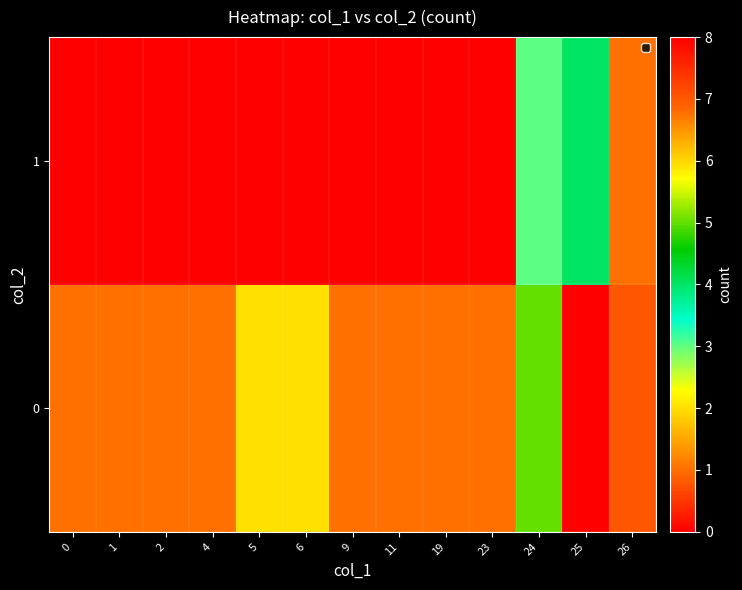

At 25, list the series in order from smallest to largest.

1, 0